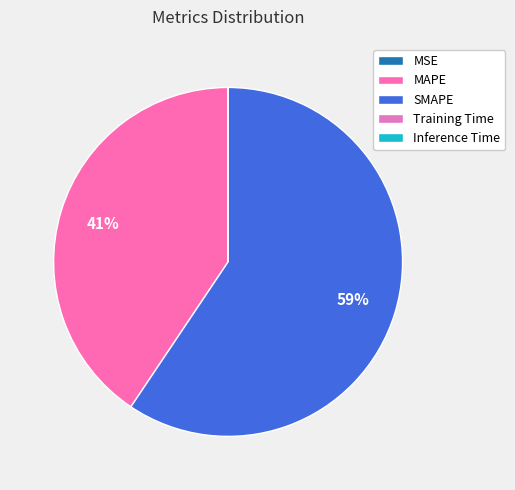

Combined, what portion of the pie is MAPE and MSE?

40.6%